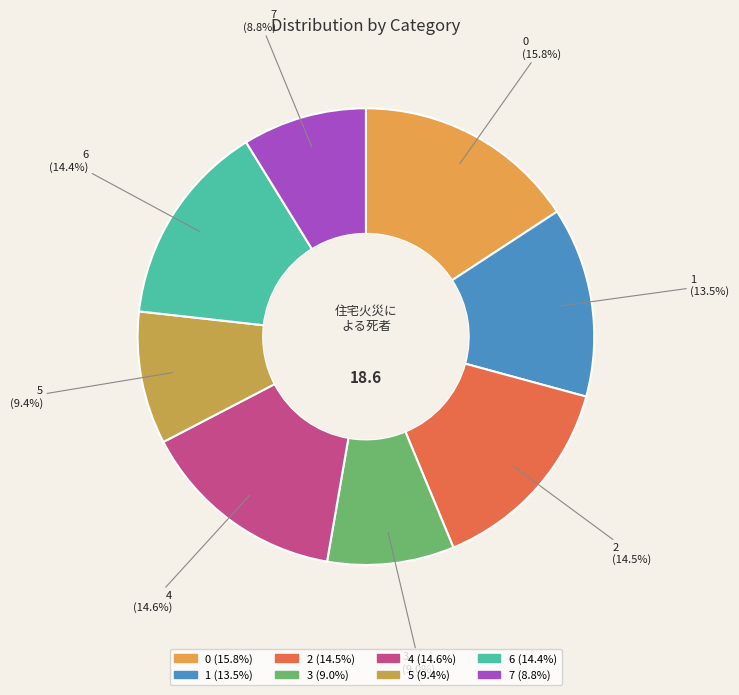

Is it true that 0 is 24% of the pie?

False